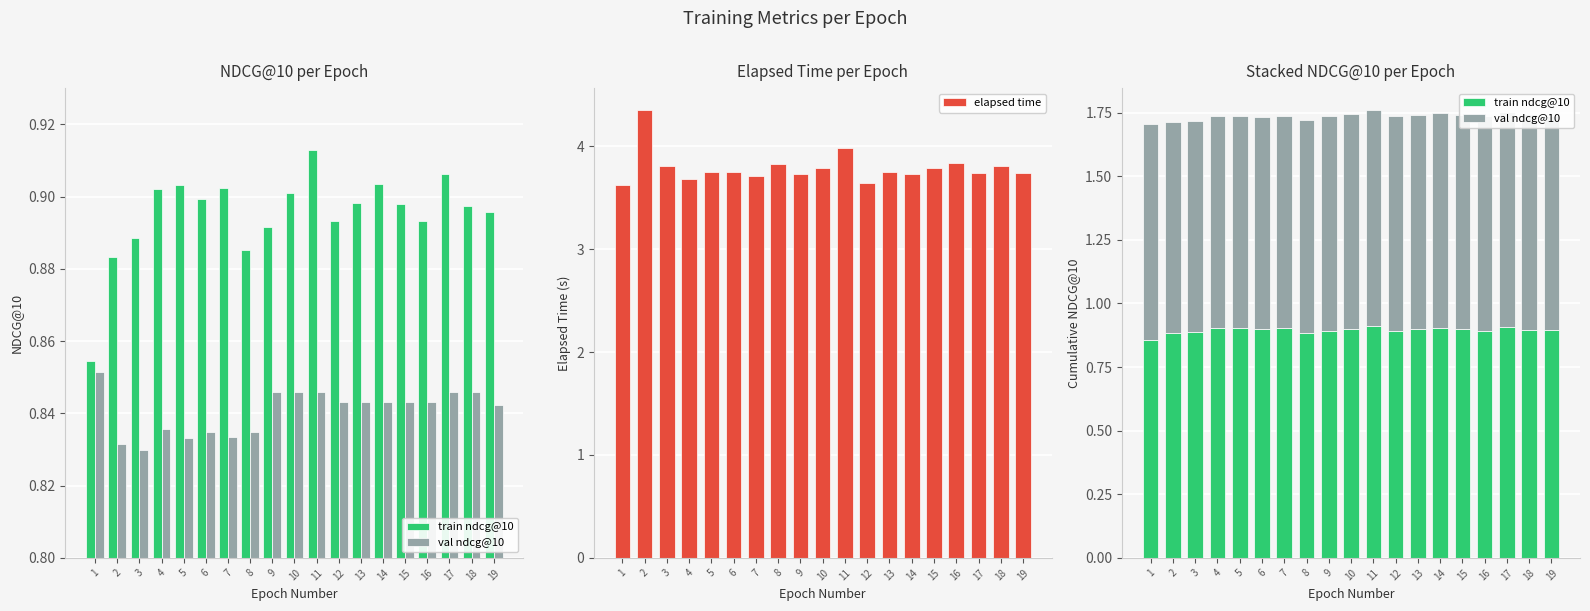

What is the greatest value displayed?

4.3